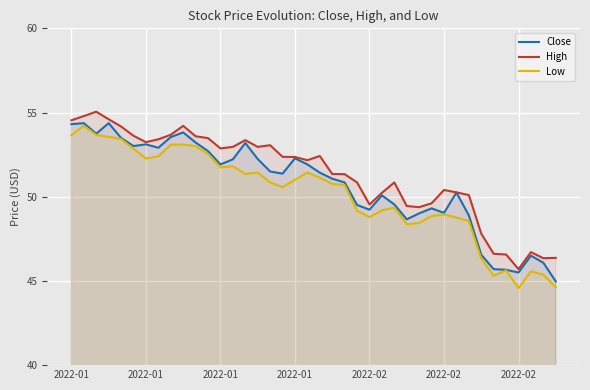

Reading left to right, what are all the values shown in this chart?

Close: 54.3	54.4	53.7	54.4	53.5	53.0	53.1	52.9	53.5	53.8	53.2	52.7	51.9	52.2	53.2	52.2	51.5	51.4	52.3	51.9	51.4	51.1	50.8	49.5	49.2	50.1	49.5	48.7	49.0	49.3	49.0	50.2	48.9	46.5	45.7	45.7	45.5	46.5	46.1	45.0
High: 54.5	54.8	55.0	54.6	54.2	53.6	53.2	53.4	53.7	54.2	53.6	53.5	52.9	53.0	53.4	53.0	53.1	52.4	52.4	52.2	52.4	51.3	51.3	50.8	49.5	50.2	50.8	49.5	49.4	49.6	50.4	50.3	50.1	47.8	46.6	46.6	45.7	46.7	46.3	46.4
Low: 53.7	54.2	53.7	53.6	53.4	52.8	52.3	52.4	53.1	53.1	53.0	52.5	51.7	51.8	51.3	51.4	50.8	50.6	51.0	51.4	51.1	50.8	50.7	49.2	48.8	49.2	49.4	48.4	48.4	48.8	49.0	48.8	48.6	46.3	45.3	45.6	44.6	45.6	45.4	44.6